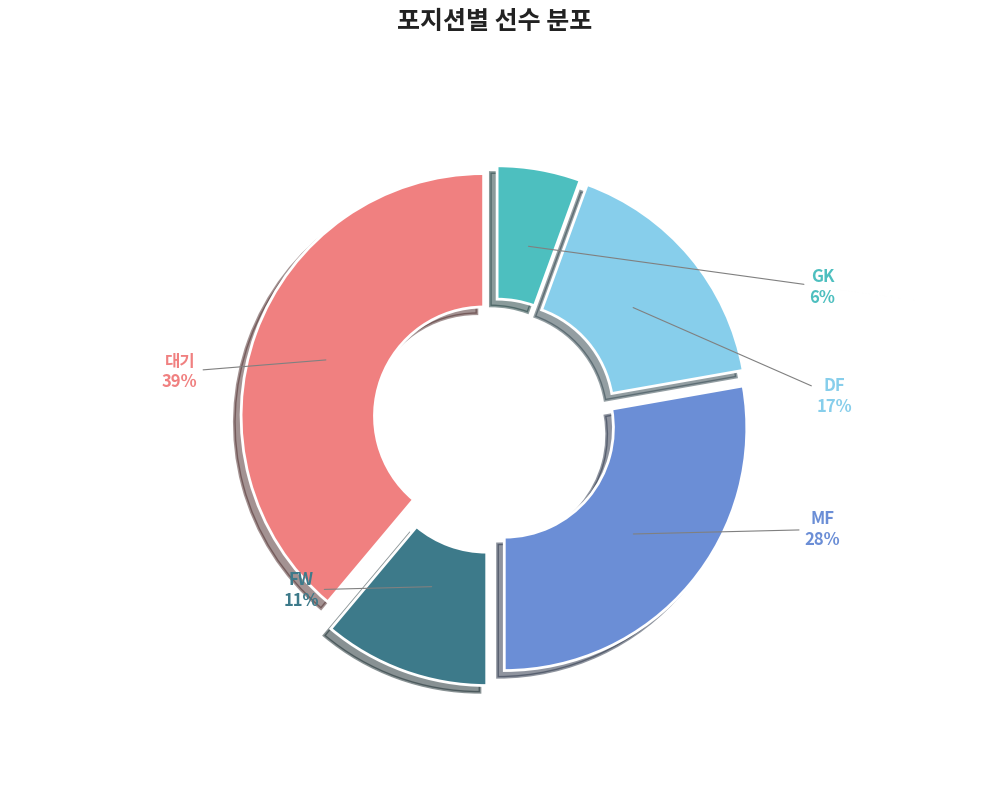

Between DF and MF, which is larger?

MF